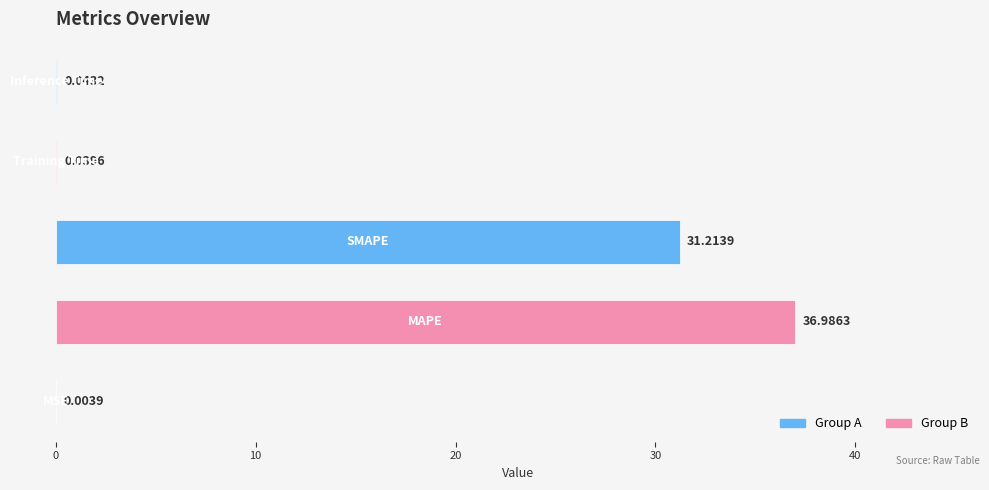

What is the sum of all values?

68.3